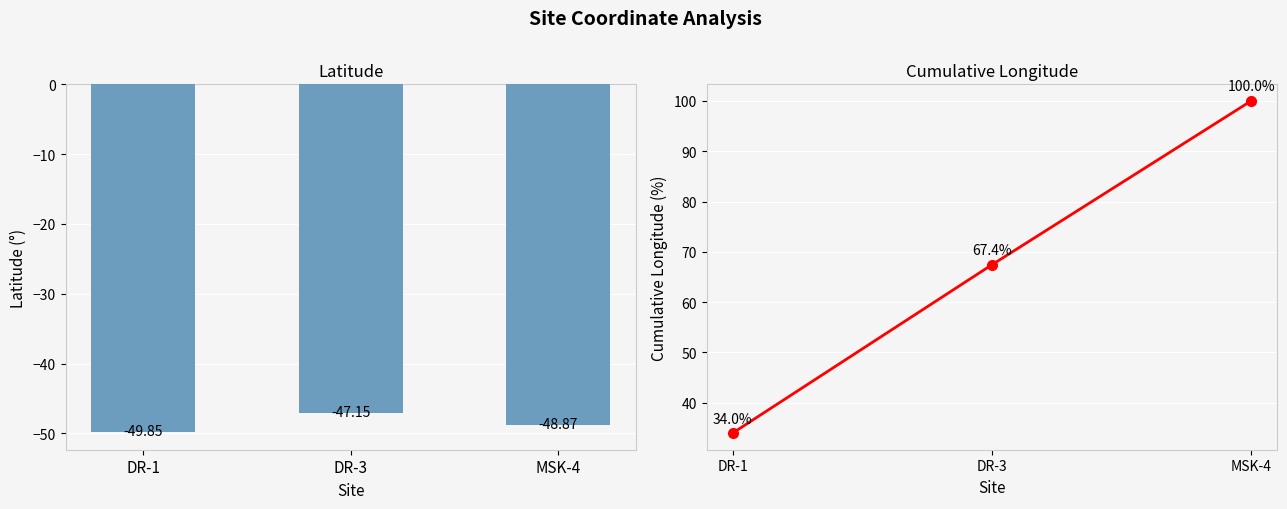

What is the difference between the maximum and second lowest values in the longitude series?

32.6